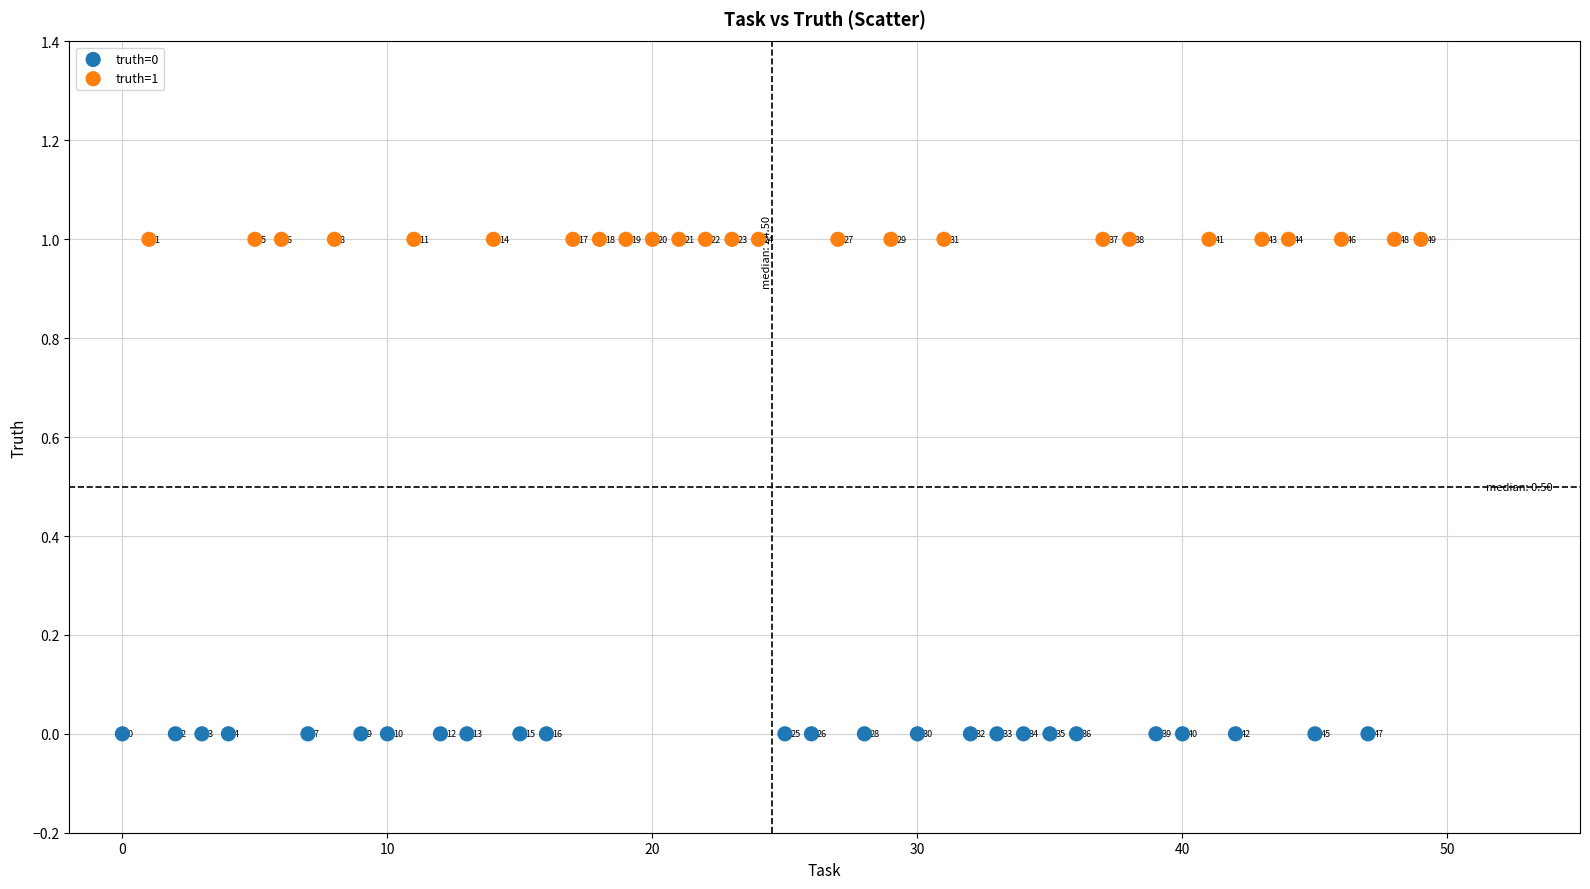

Which series reaches the maximum Y coordinate?

truth=1